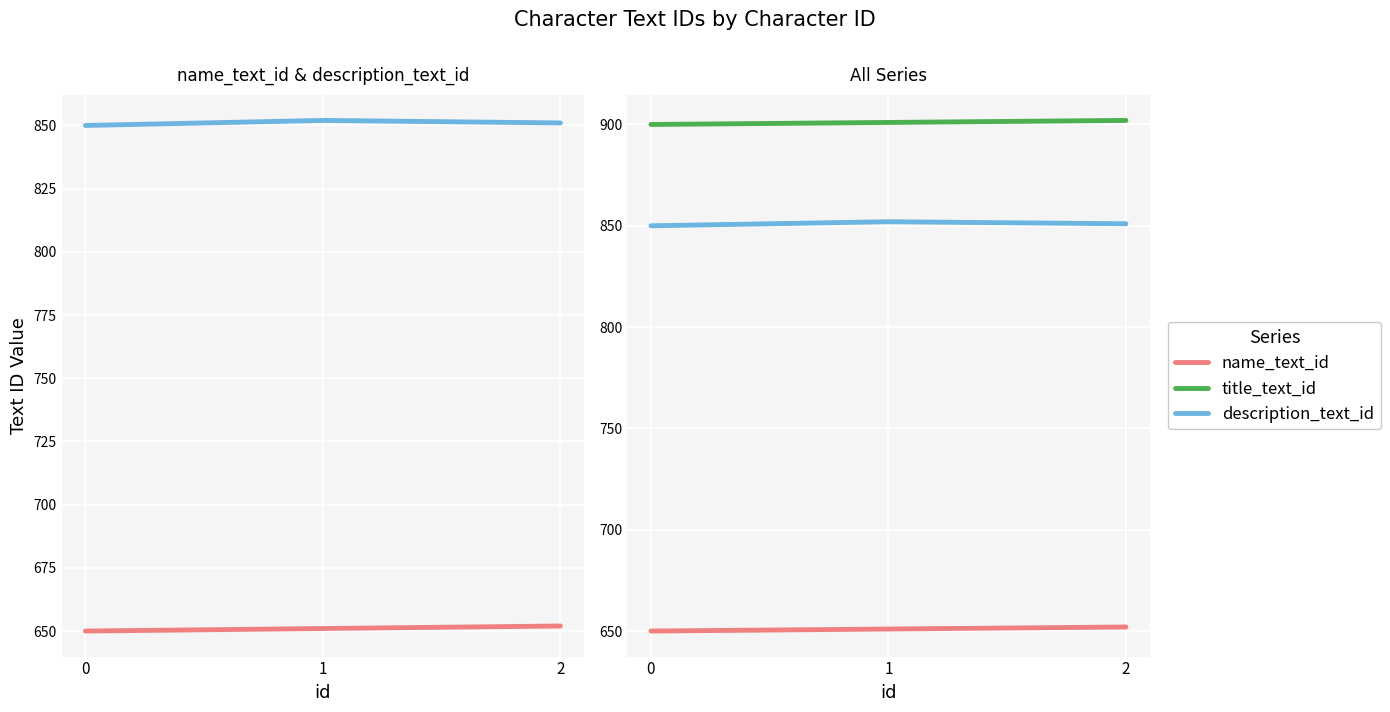

Which series has the largest range (max minus min)?

name_text_id